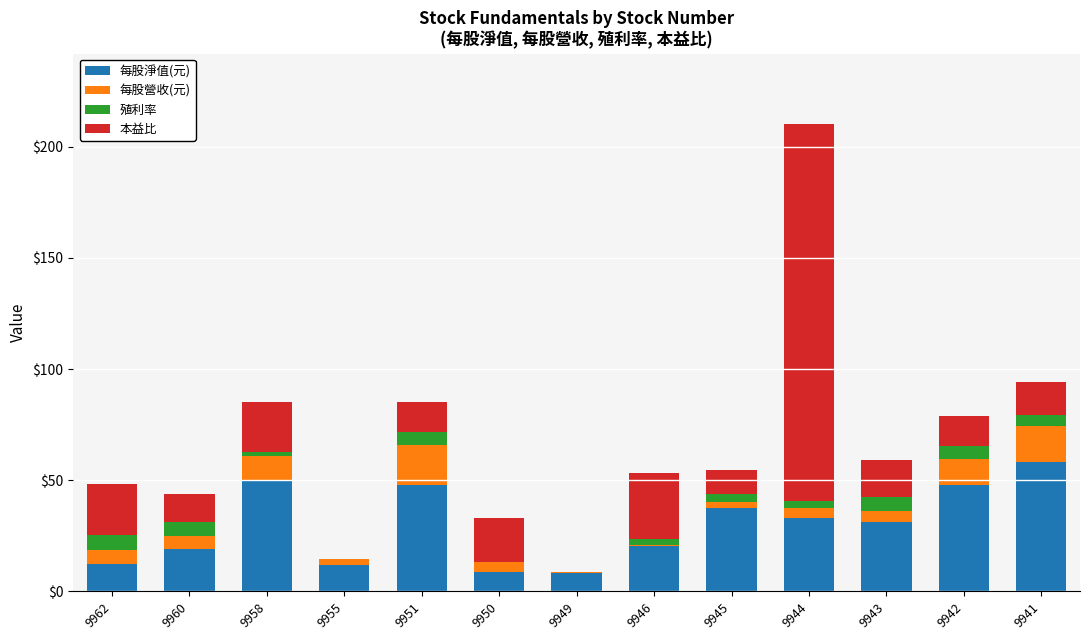

At which category is the sum across all series the highest?

9944